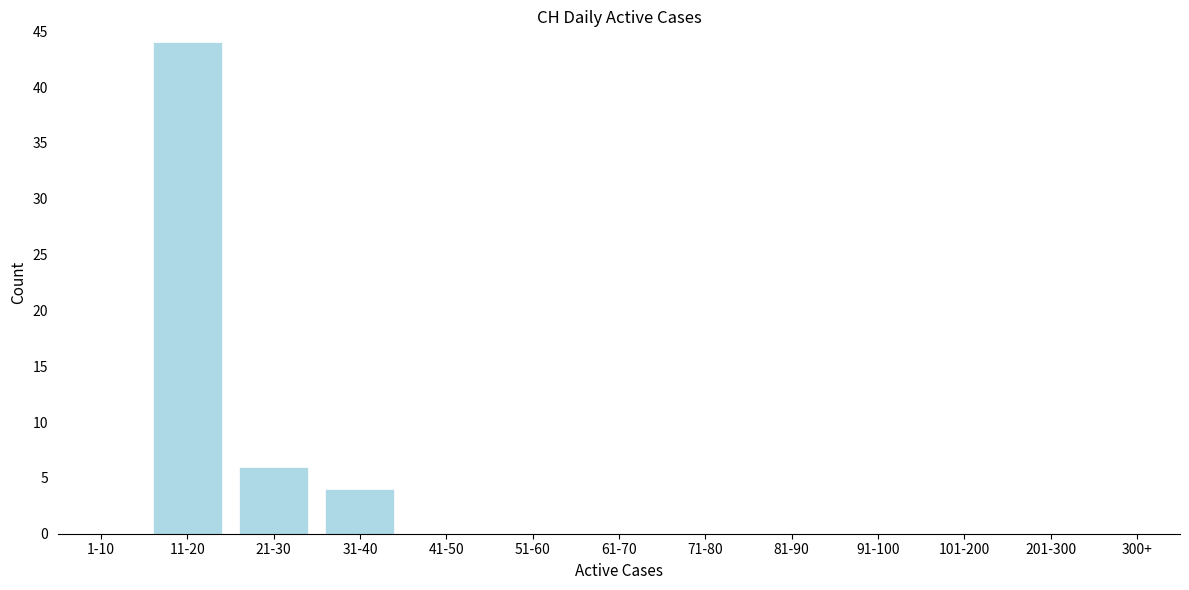

Reading right to left, extract all data points from this chart.

201-300=0	101-200=0	91-100=0	81-90=0	71-80=0	61-70=0	51-60=0	41-50=0	31-40=4	21-30=6	11-20=44	1-10=0